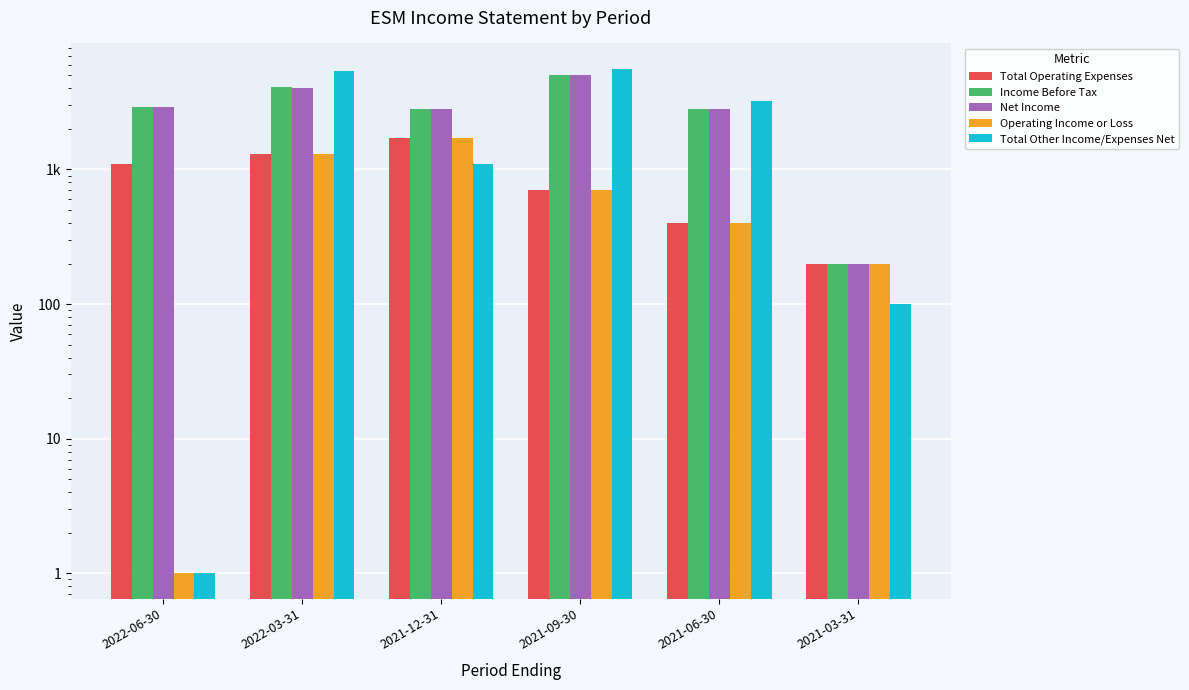

Which category has the highest value in the Operating Income or Loss series?

2021-12-31